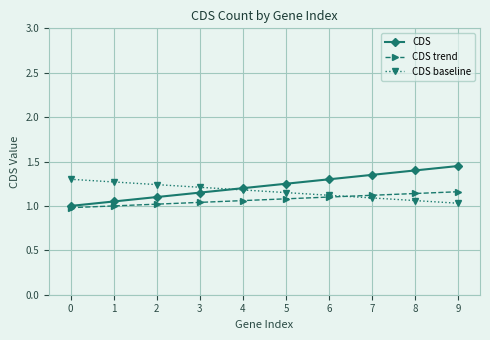

At which label does CDS baseline reach its minimum?

9